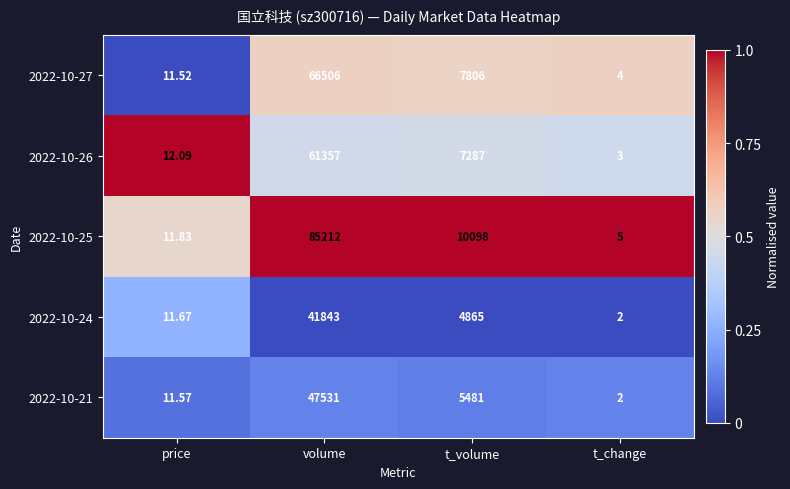

At which category is the sum across all series the highest?

volume